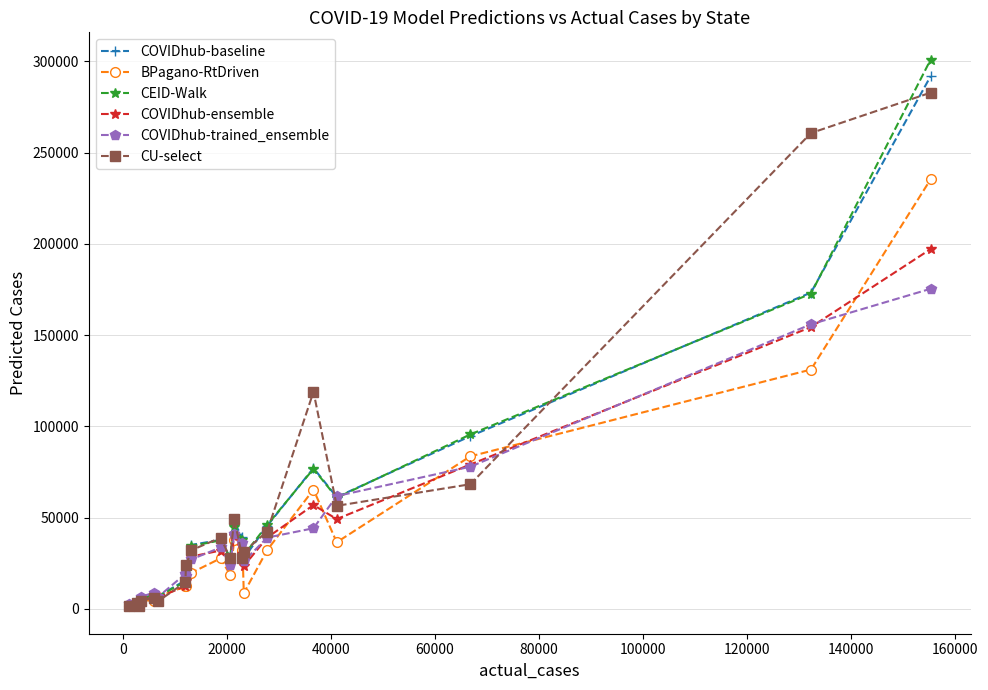

True or false: BPagano-RtDriven has more than 2 points higher than both neighbors.

True